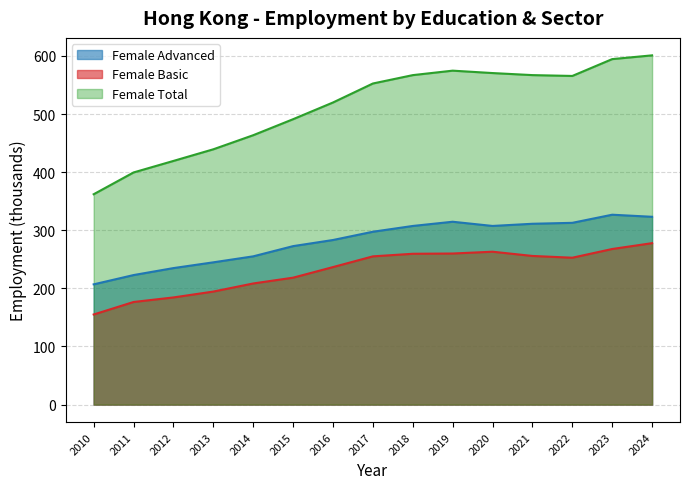

What is the lowest value of the Female Basic series?

155.0